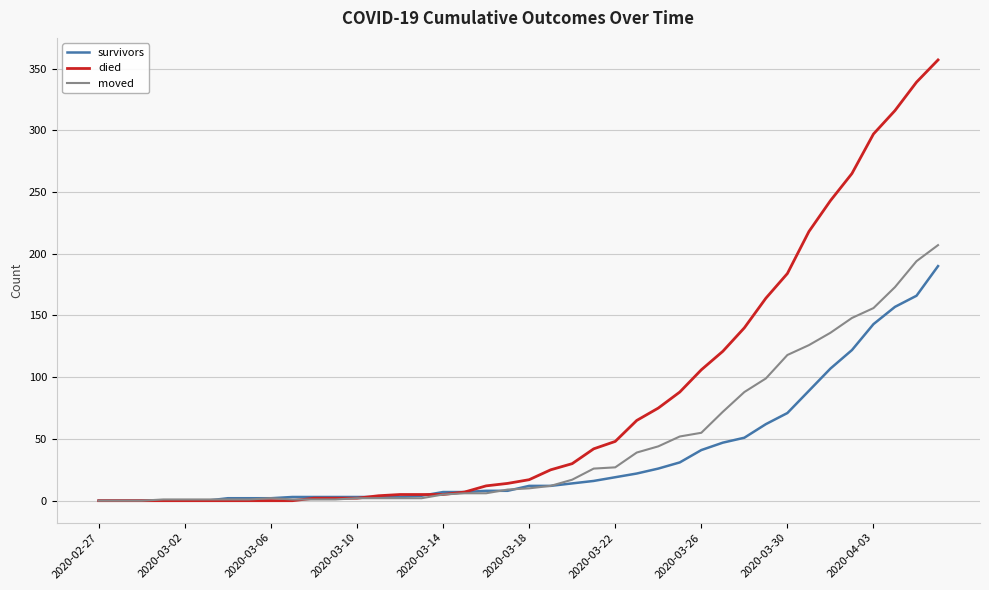

What is the average value of the survivors series?

36